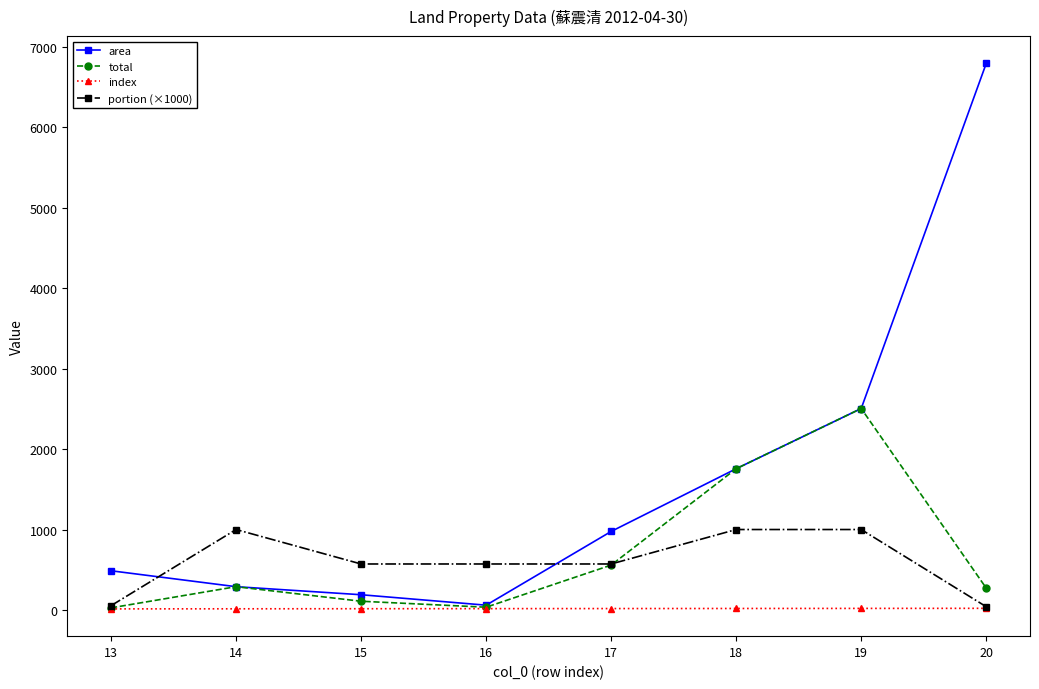

Which series has the largest range (max minus min)?

area